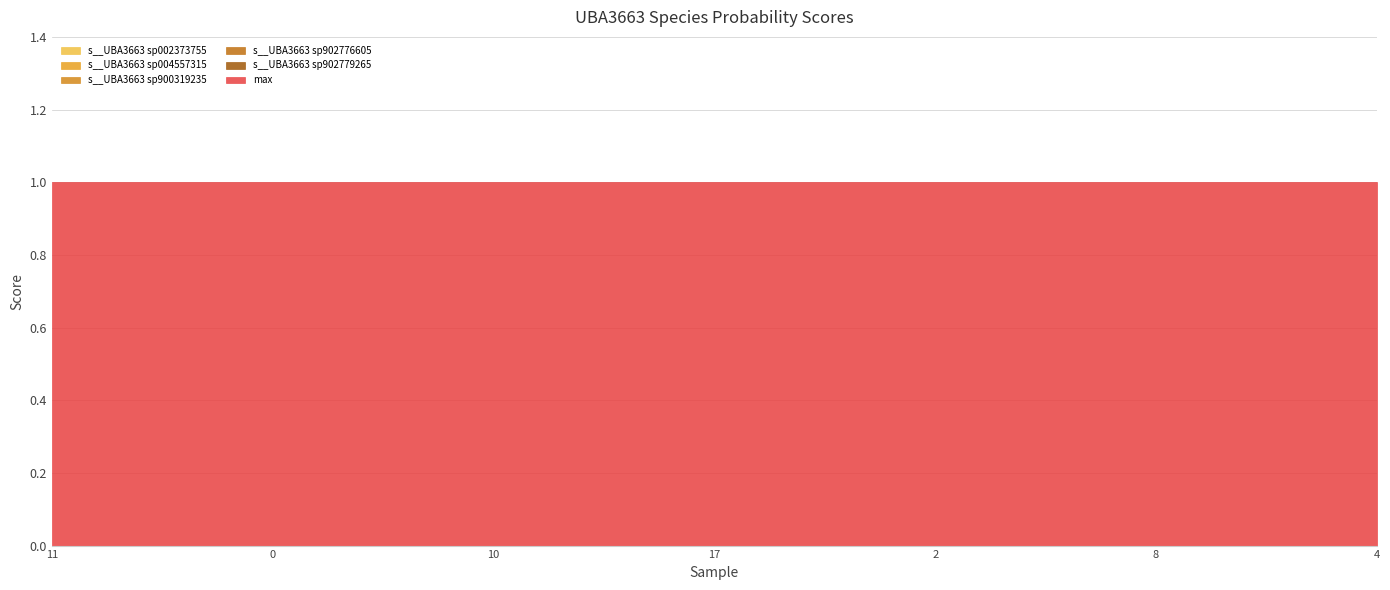

How many categories are shown in the chart?

19